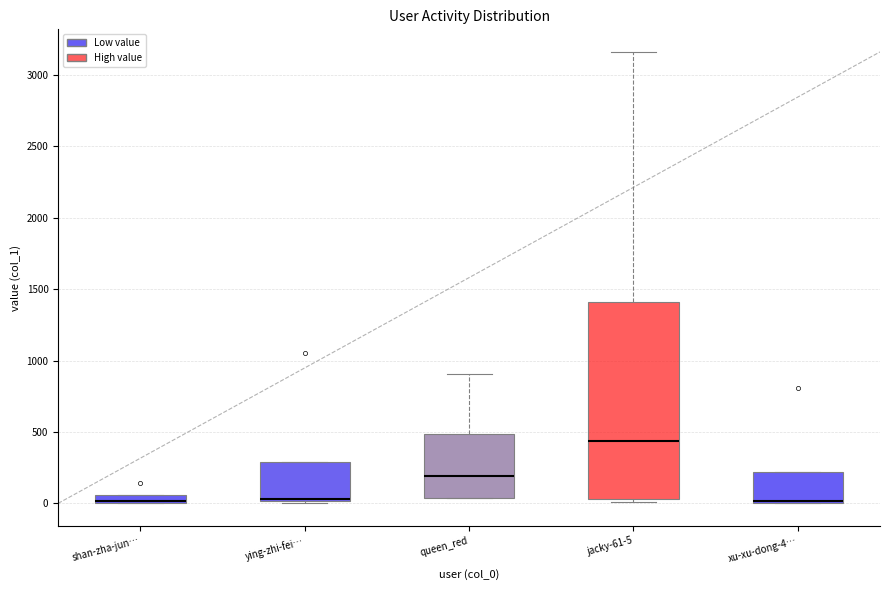

Which box is the tallest, from its lower edge to its upper edge?

jacky-61-5